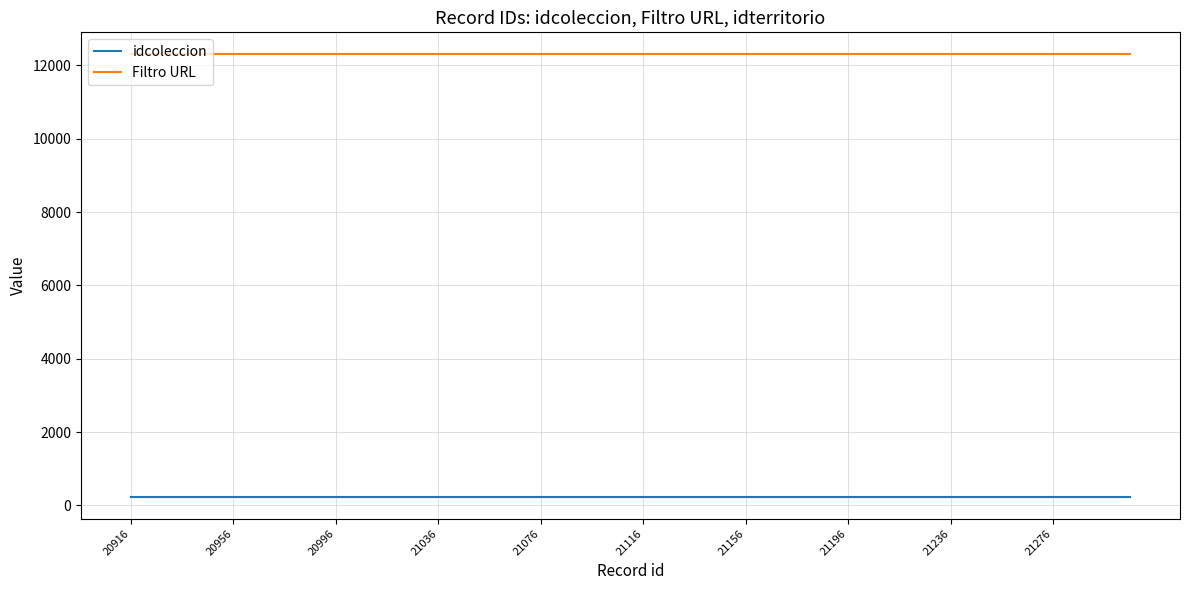

True or false: Filtro URL and idcoleccion cross at least once.

False